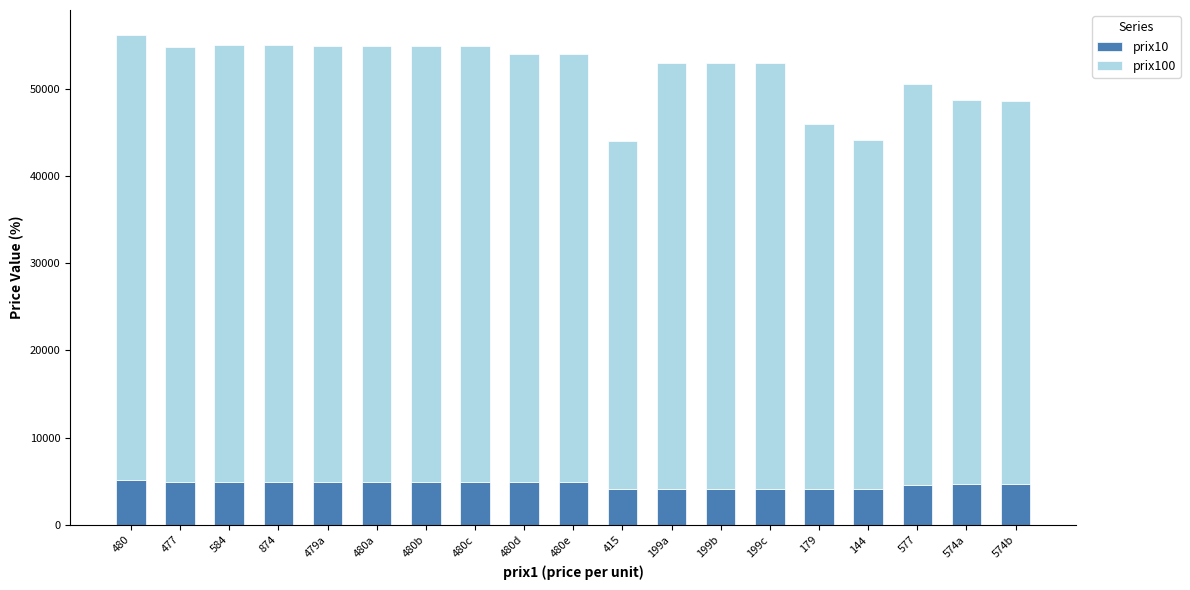

What is the minimum value for prix10?

4104